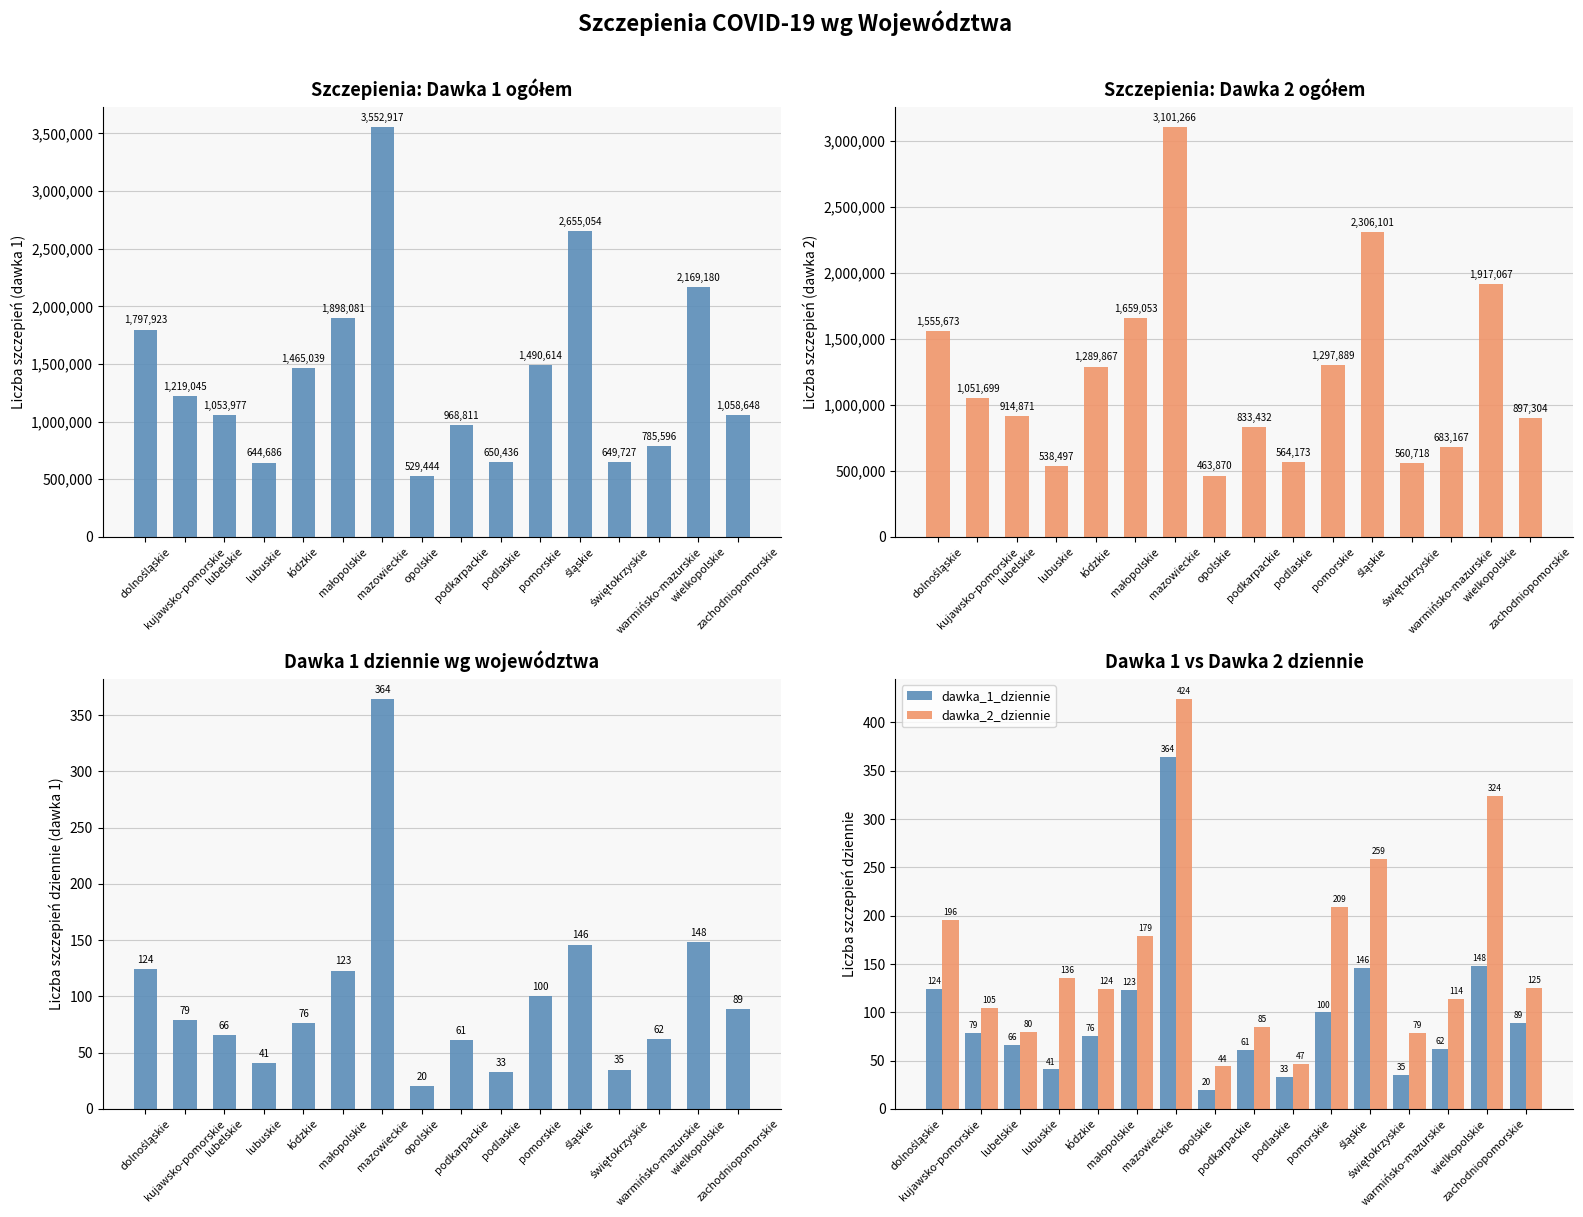

Is it true that dawka_1_dziennie equals 124 at dolnośląskie?

True